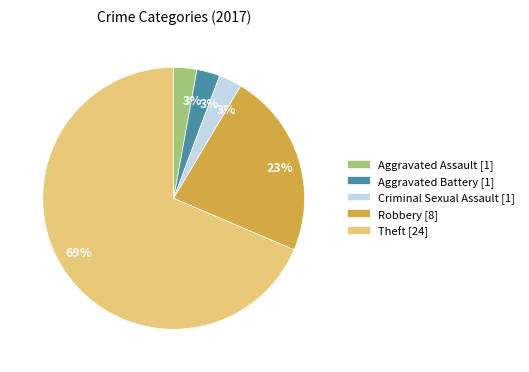

How many slices are in this pie chart?

5